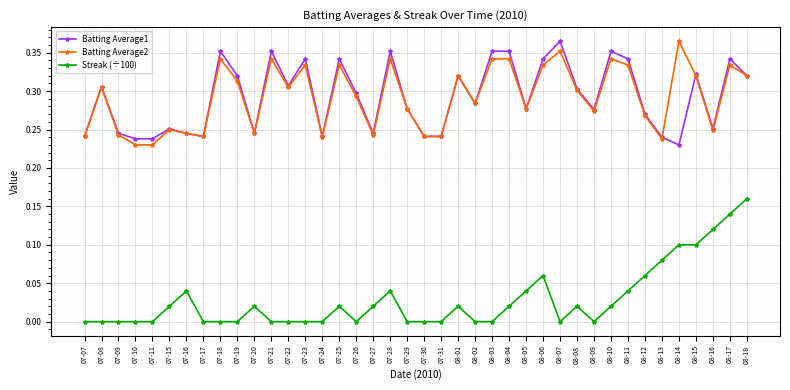

What is the label of the 6th point from the right?

08-13